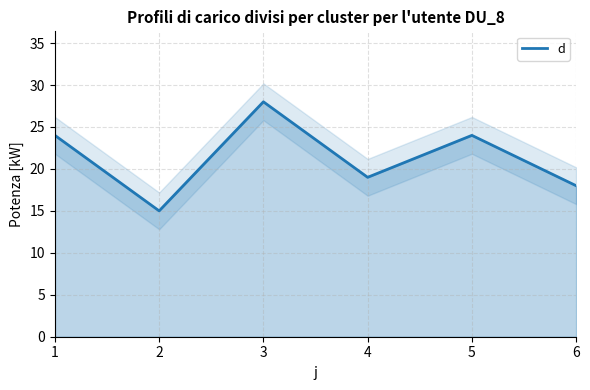

Is it true that the value at 3 is 28?

True